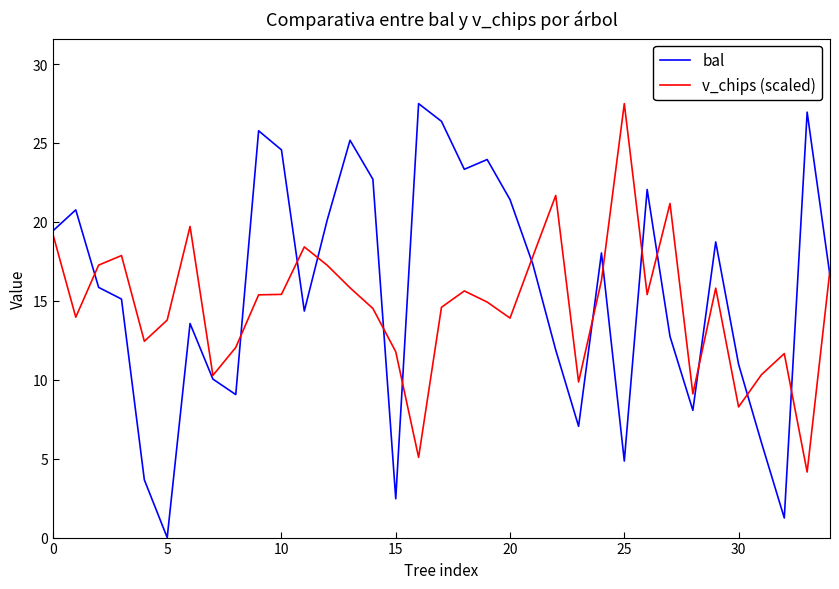

At how many categories does at least one series exceed 21?

14